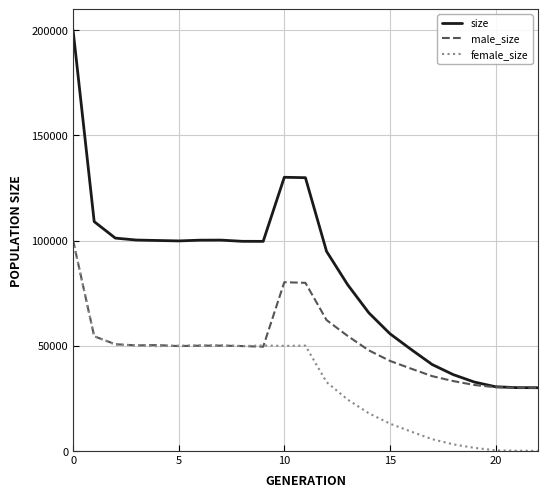

What is the greatest value displayed?

200071